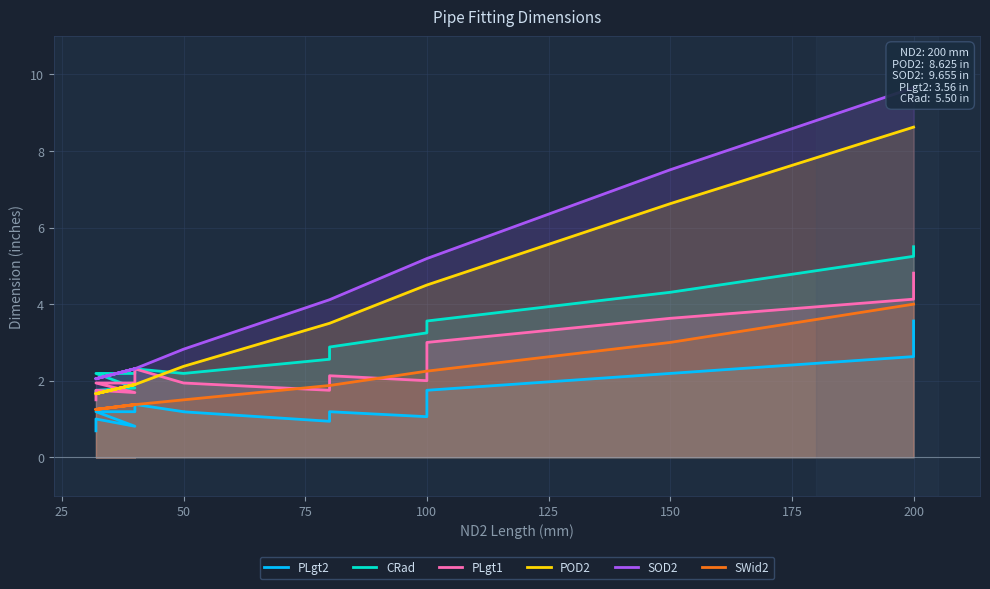

Count the number of categories in the chart.

16